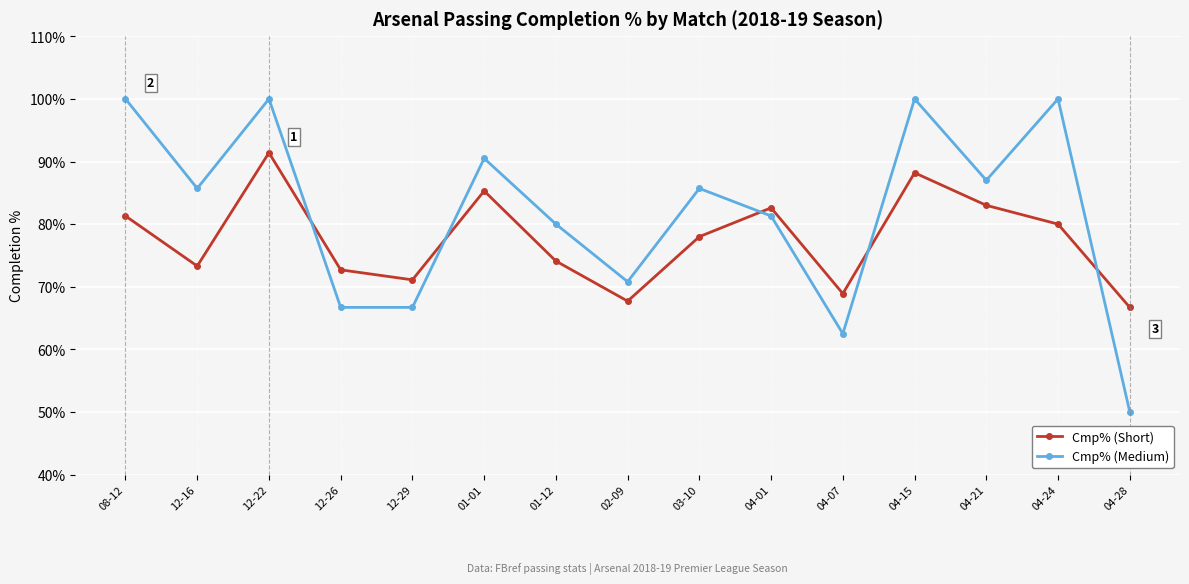

Which series has the widest spread of values?

Cmp% (Medium)